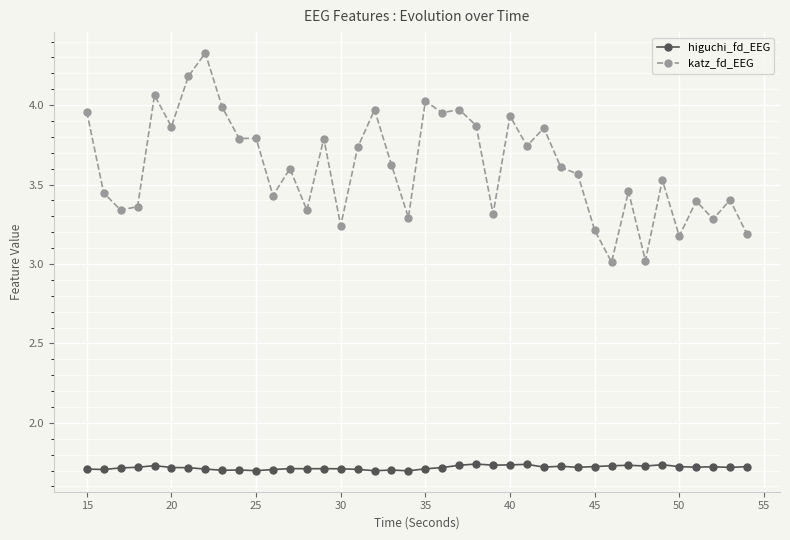

List the series in order of their peak value, highest first.

katz_fd_EEG, higuchi_fd_EEG